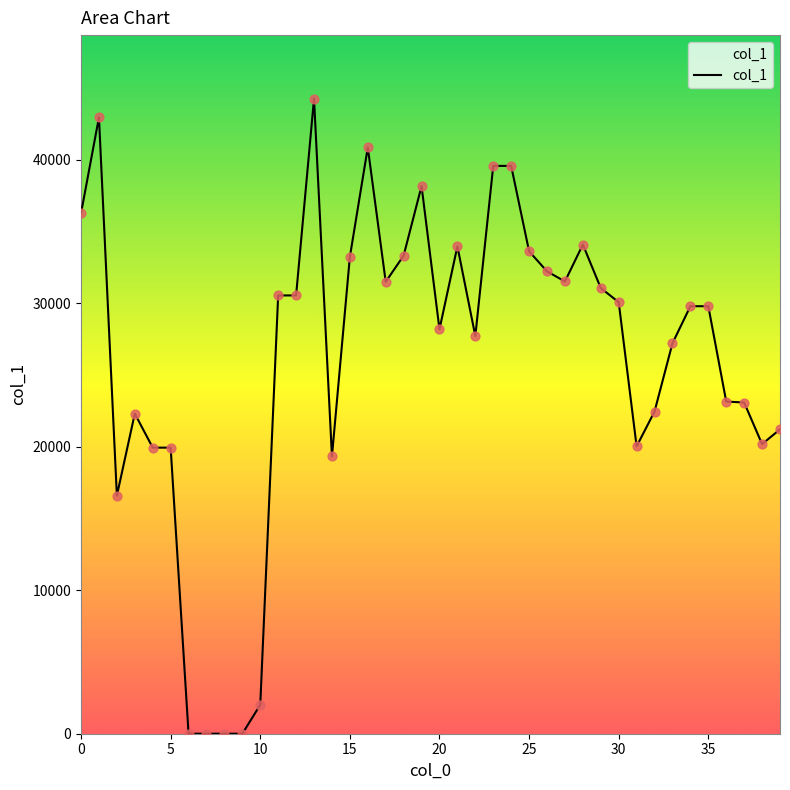

What is the difference between the maximum and minimum values?

44243